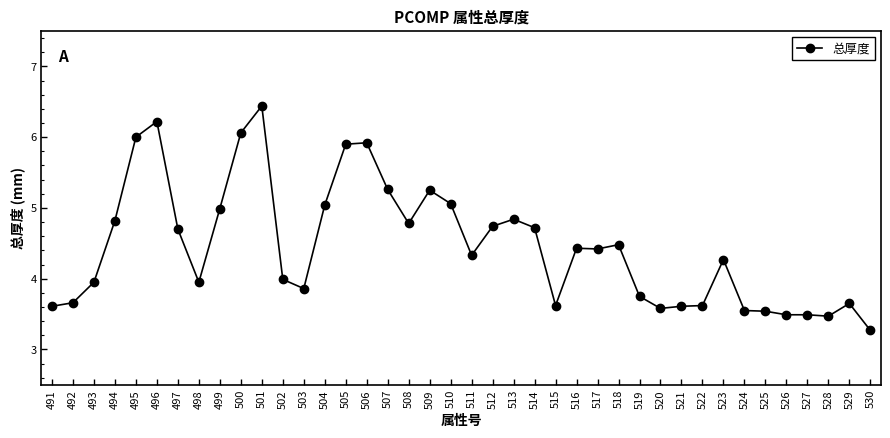

At which category does the chart reach its minimum across all series?

530